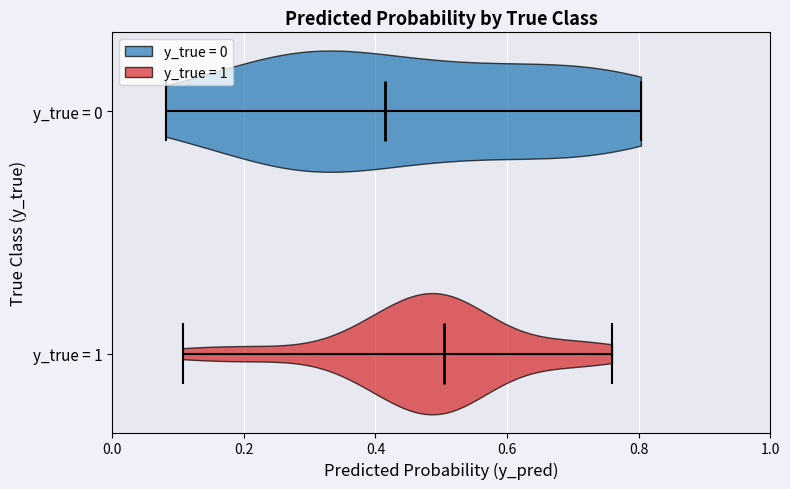

Where does the median line of the violin for y_true = 1 sit on the x-axis? The values are not printed on the chart, so give them approximately, as read against the axis.

0.50